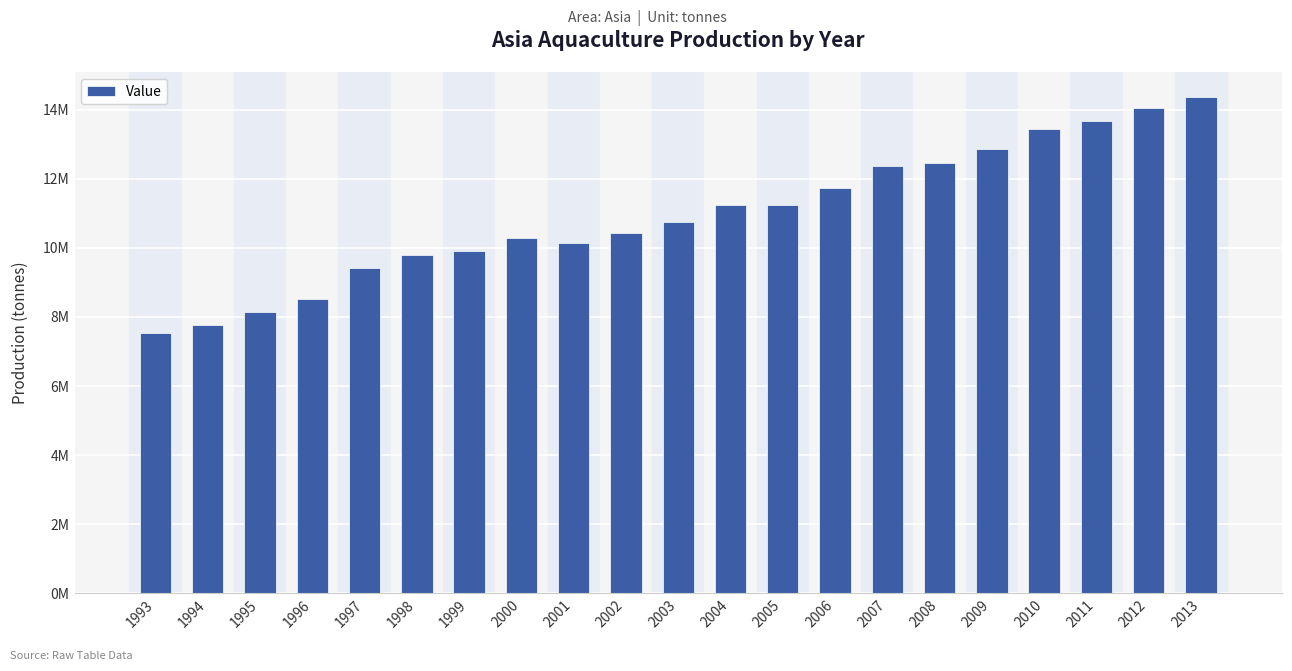

Rank the categories by value from lowest to highest.

1993, 1994, 1995, 1996, 1997, 1998, 1999, 2001, 2000, 2002, 2003, 2004, 2005, 2006, 2007, 2008, 2009, 2010, 2011, 2012, 2013